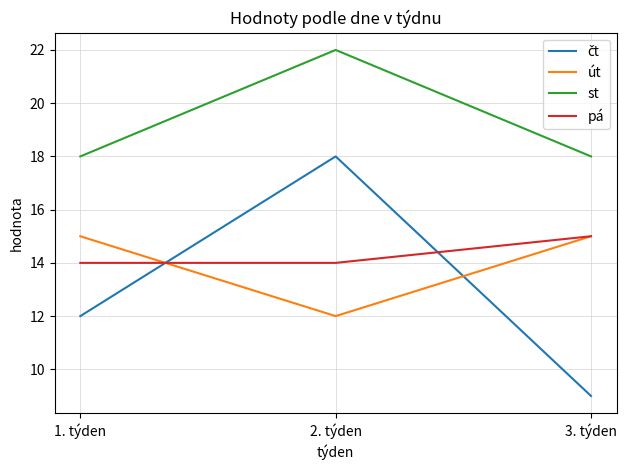

Is the value of pá at 1. týden greater than the value of st at 2. týden?

No